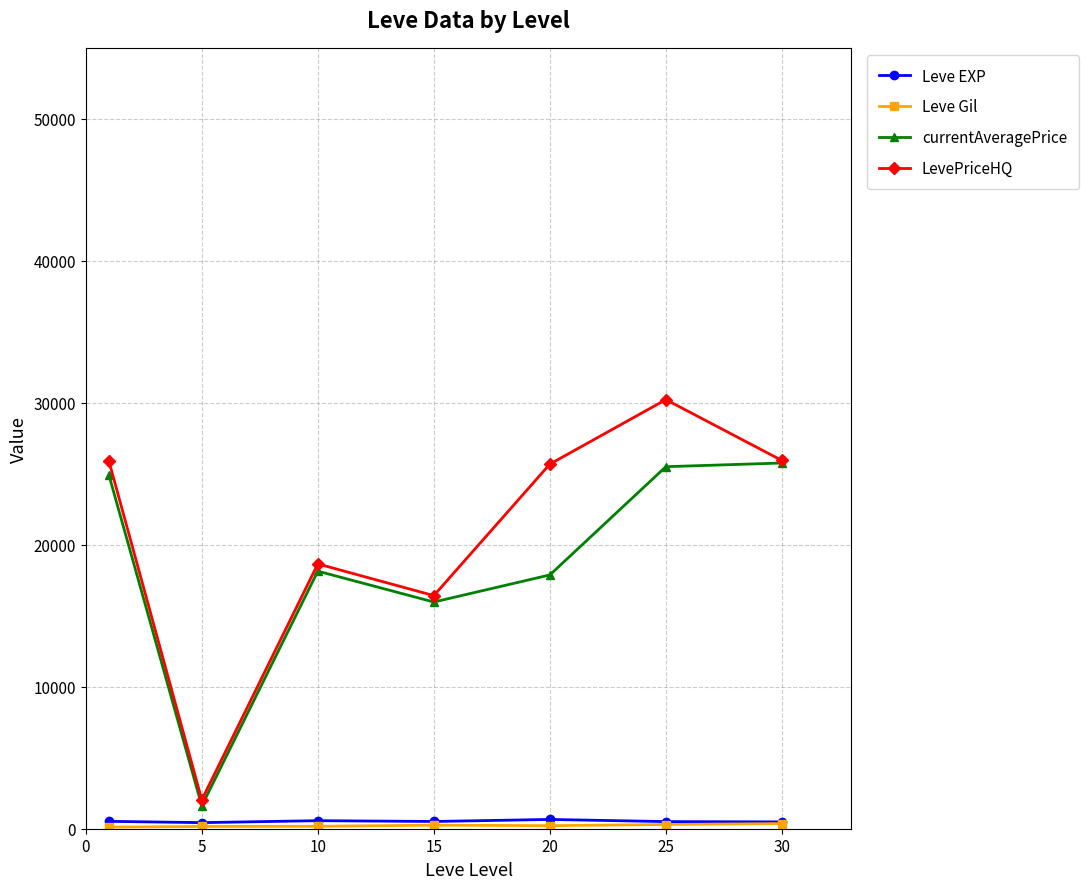

How many distinct data groups are displayed?

4